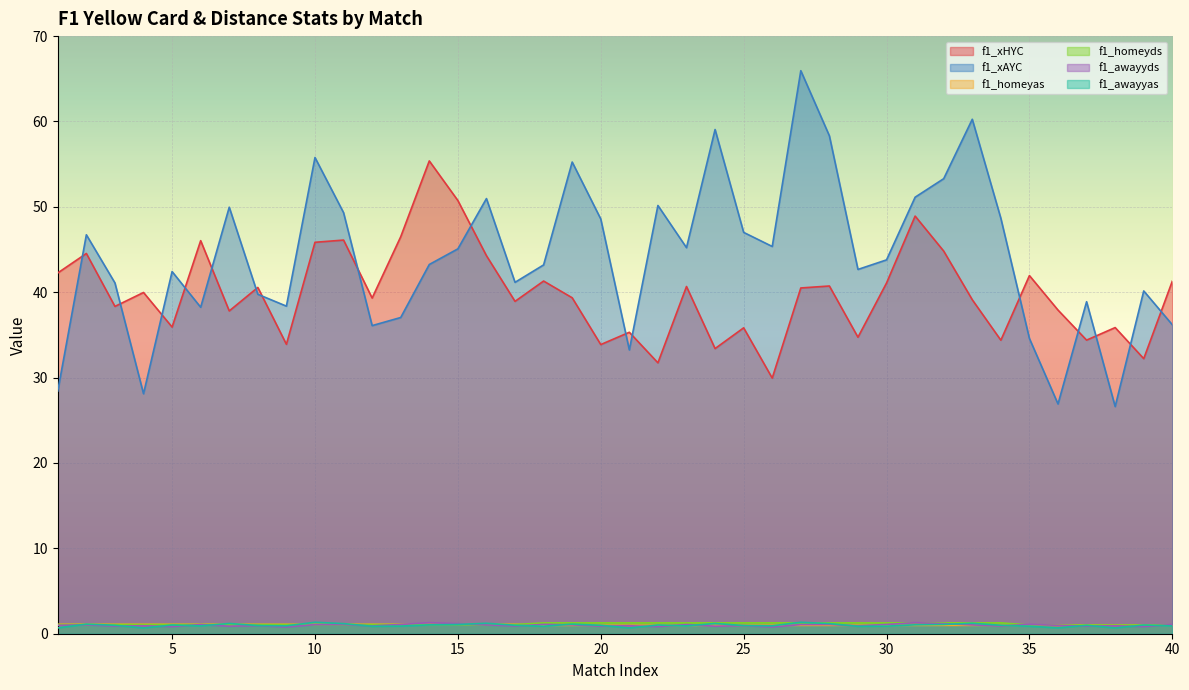

What is the difference between the maximum and minimum values in the f1_xHYC series?

25.4